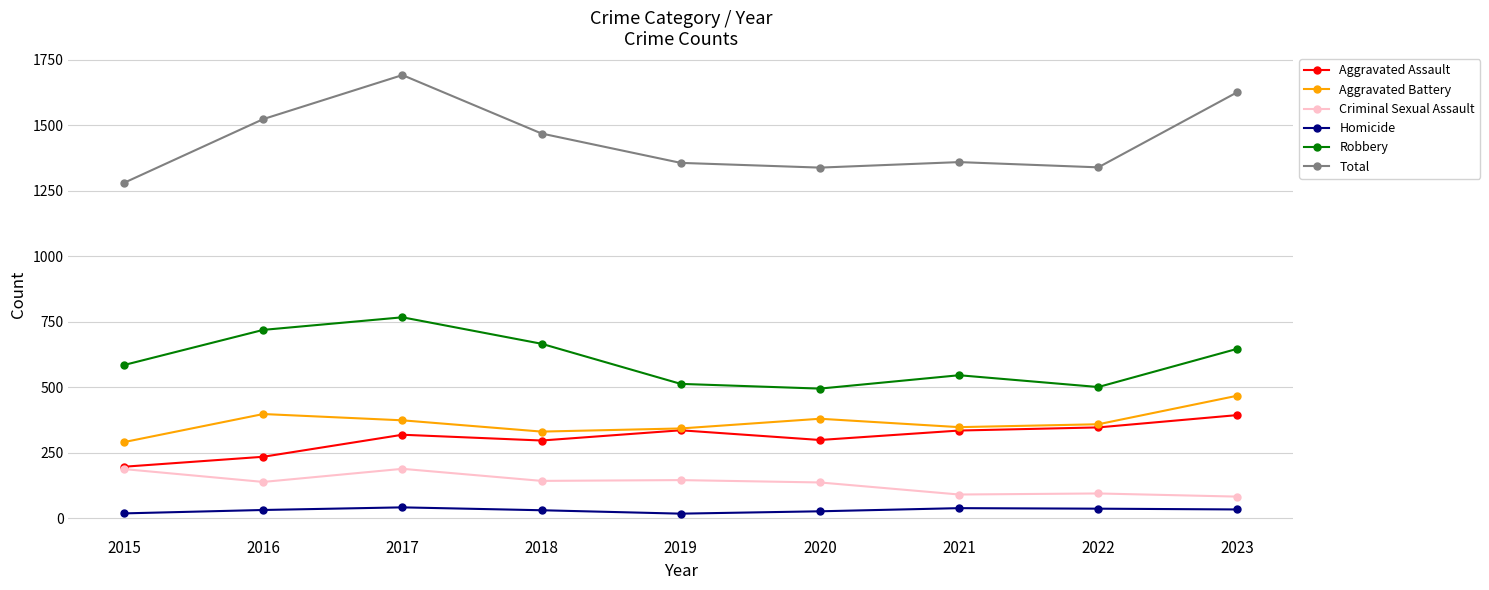

Is the value of Robbery at 2022 greater than the value of Aggravated Battery at 2018?

Yes